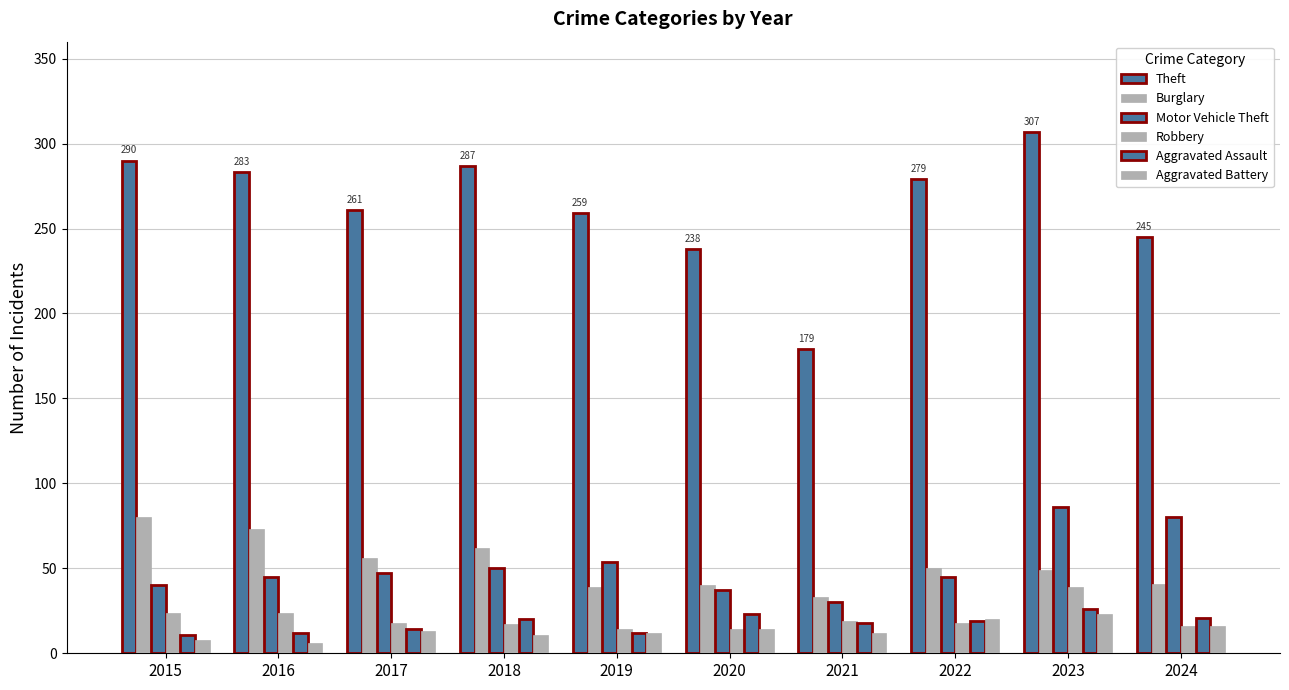

Read the Motor Vehicle Theft value at 2020.

37